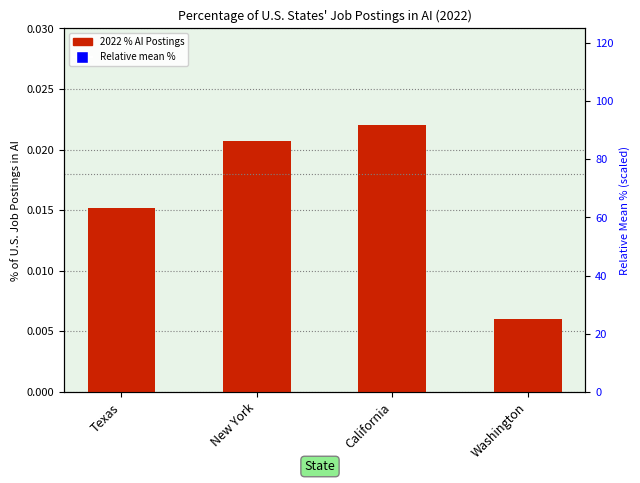

Which series has the largest total across all categories?

Relative mean %